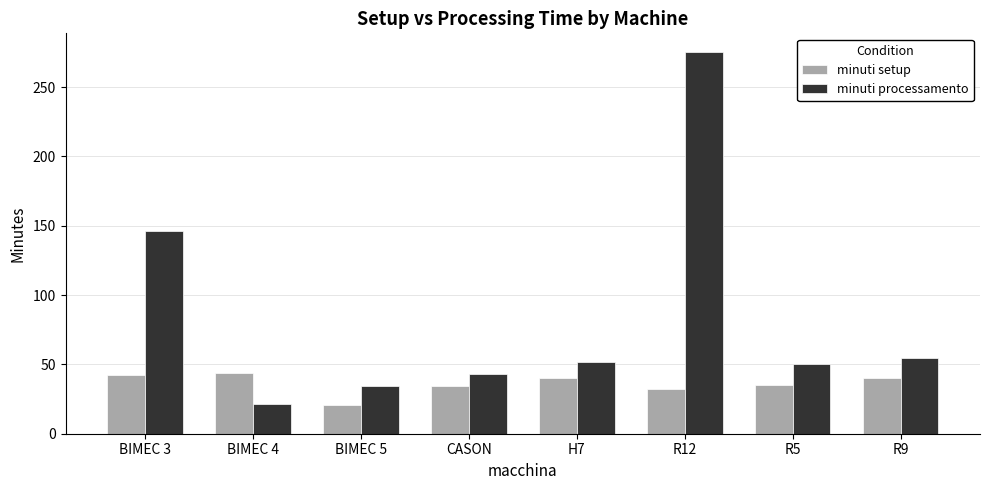

Is it true that minuti processamento equals 51.5 at H7?

True